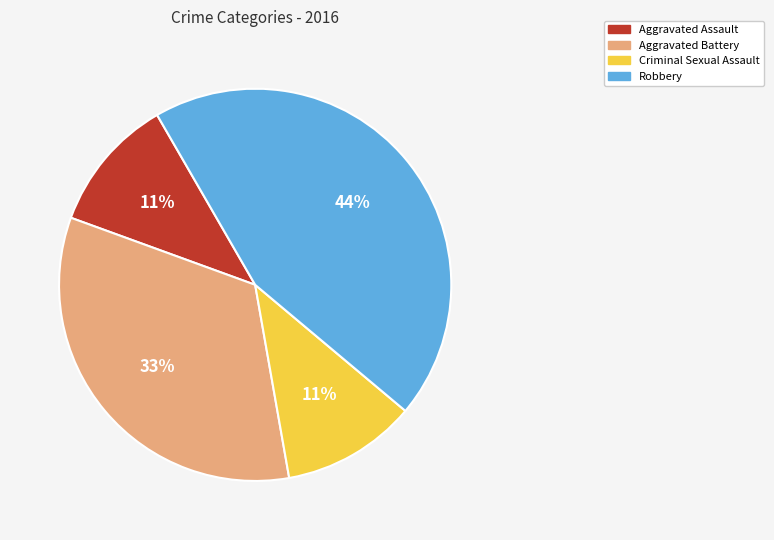

Approximately how many times larger is the value at Robbery compared to Aggravated Assault?

4.0